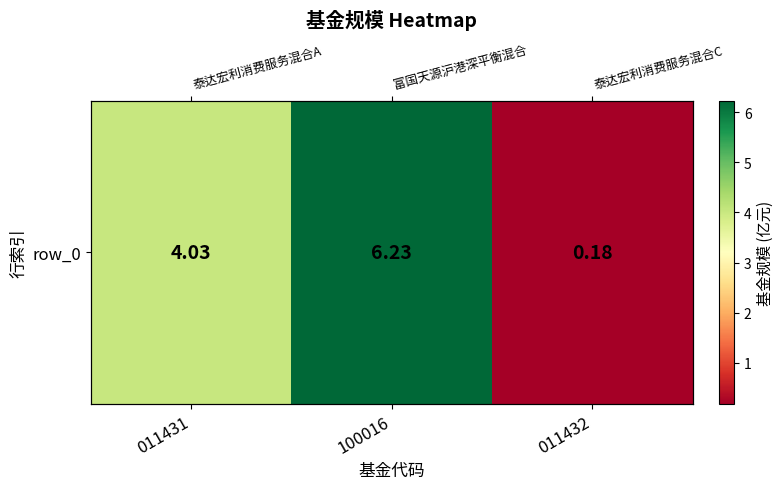

Where does the data first go above 4?

011431